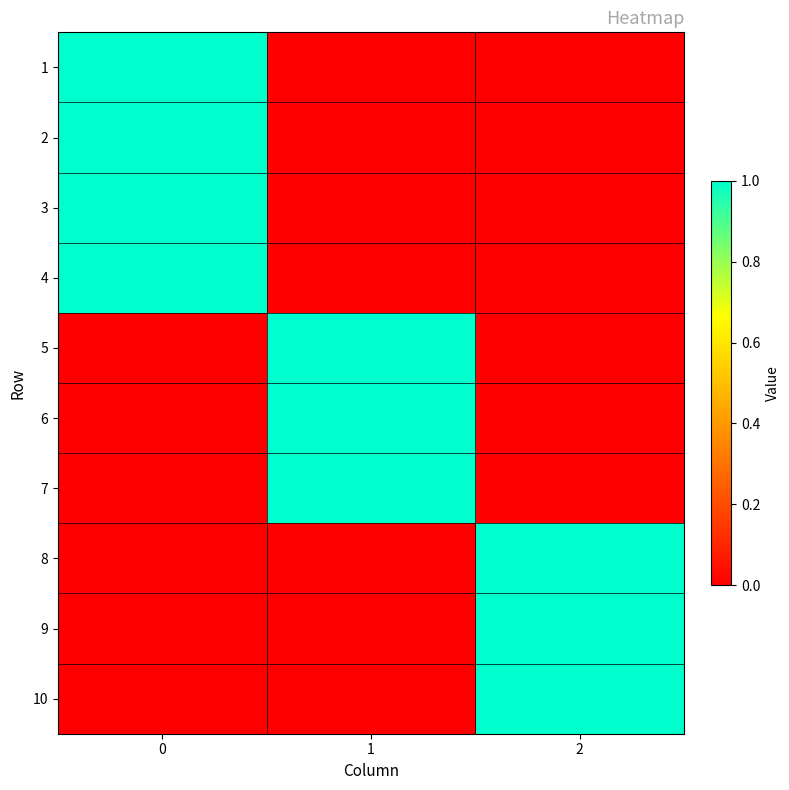

Reading right to left, extract all data points from this chart.

1: 2=0	1=0	0=1
2: 2=0	1=0	0=1
3: 2=0	1=0	0=1
4: 2=0	1=0	0=1
5: 2=0	1=1	0=0
6: 2=0	1=1	0=0
7: 2=0	1=1	0=0
8: 2=1	1=0	0=0
9: 2=1	1=0	0=0
10: 2=1	1=0	0=0